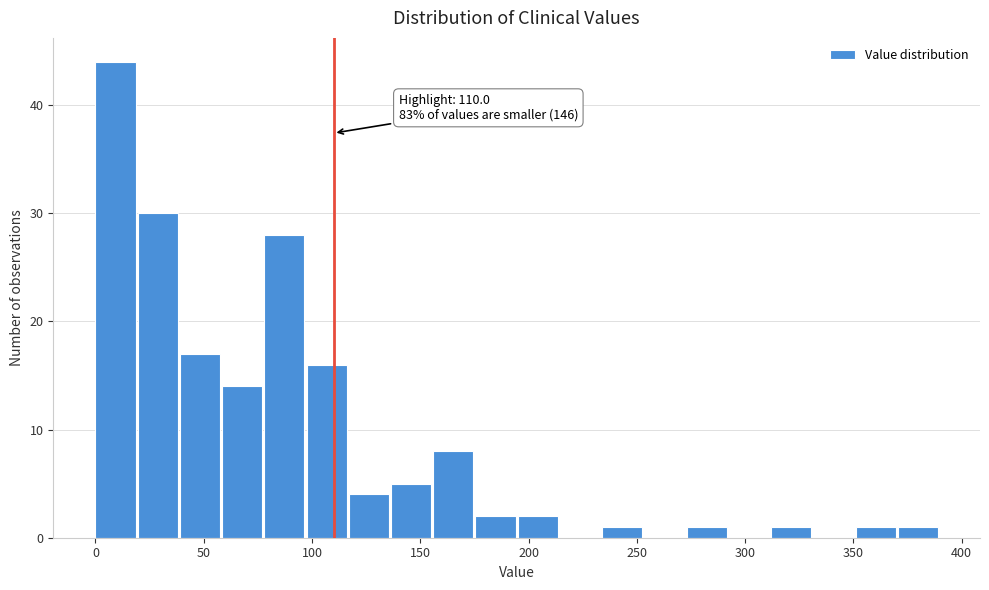

Around what value on the x-axis is the tallest bar? Give the approximate position of its centre, as read against the axis.

10